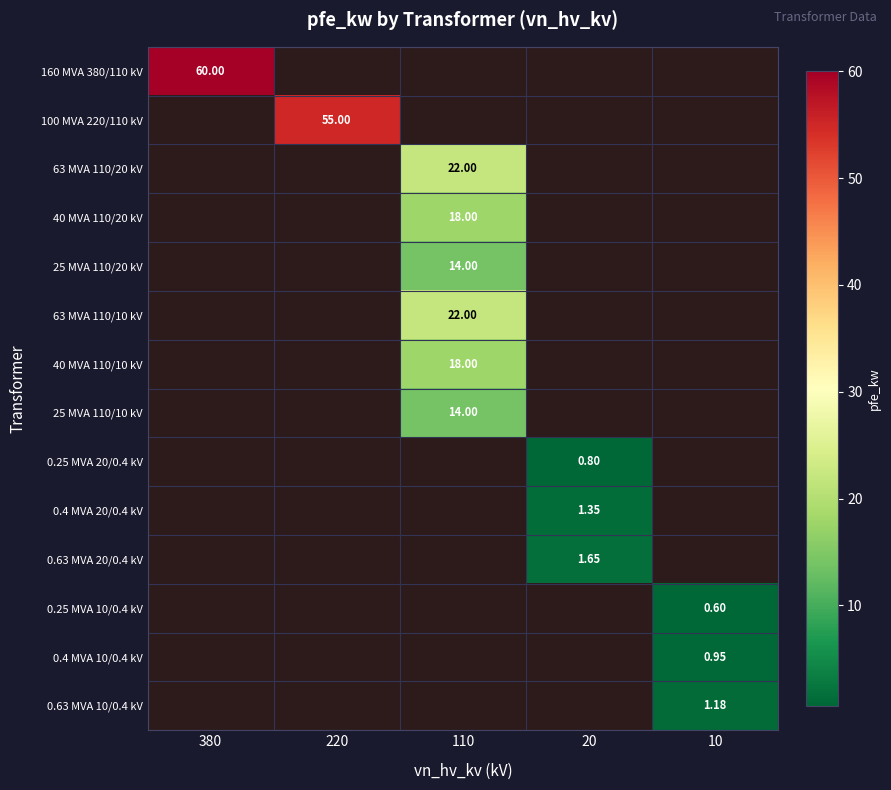

What is the maximum value shown in the chart?

60.0